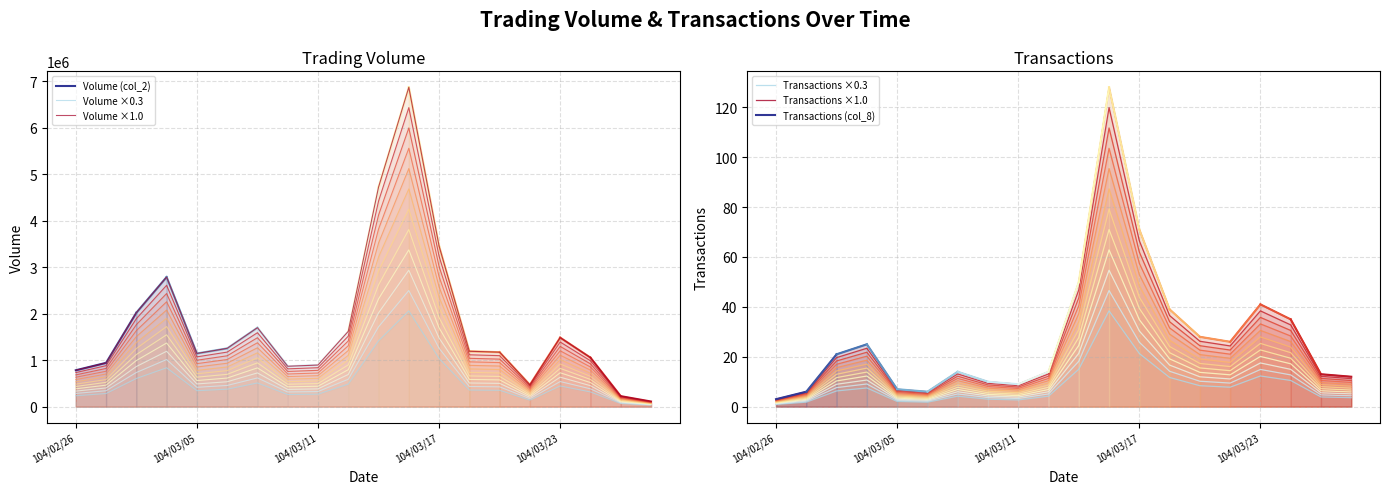

True or false: Volume (col_2) and Transactions (col_8) intersect in this chart.

False